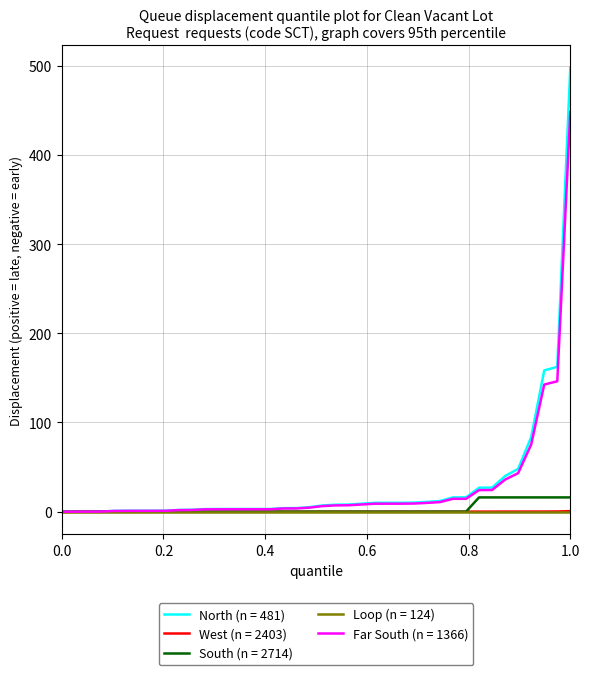

What are all the series names shown in the legend?

North (n = 481), West (n = 2403), South (n = 2714), Loop (n = 124), Far South (n = 1366)